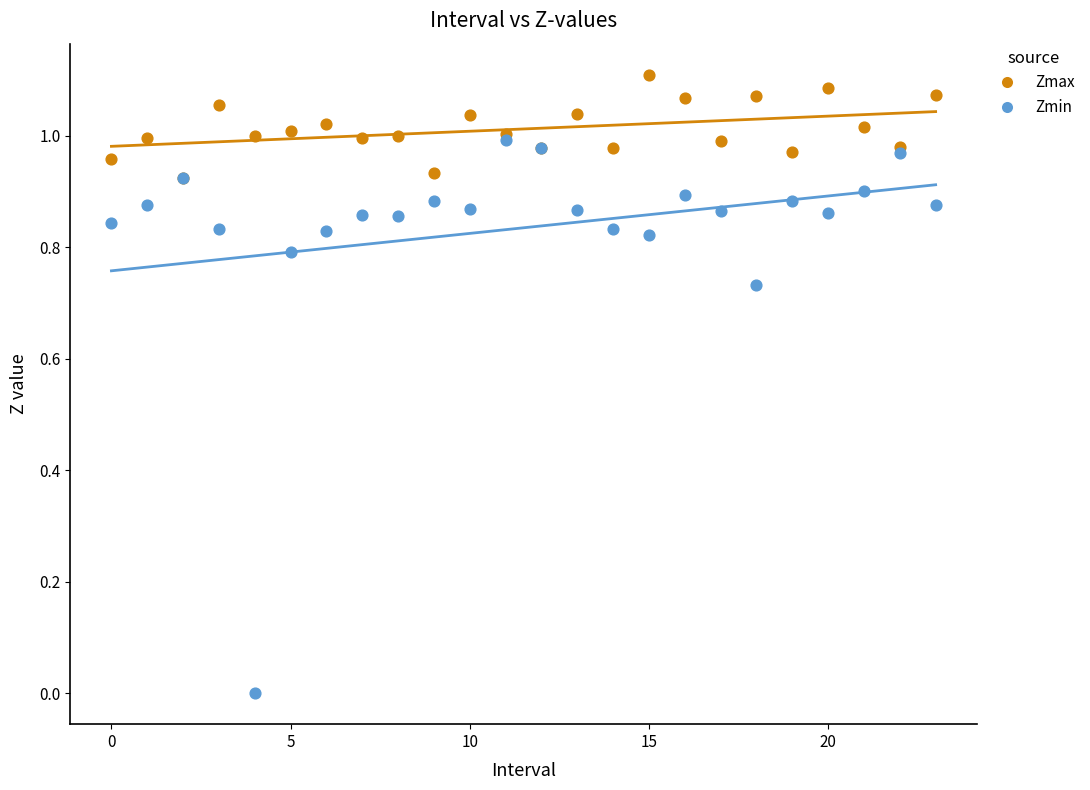

What are all the series names shown in the legend?

Zmax, Zmin